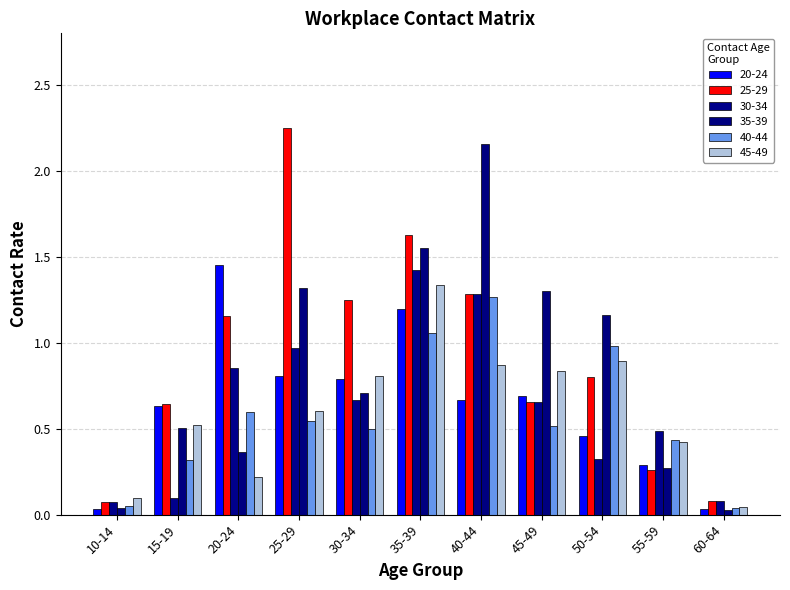

How many categories are shown in the chart?

11